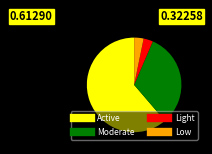

What is the largest slice in the pie chart?

Active